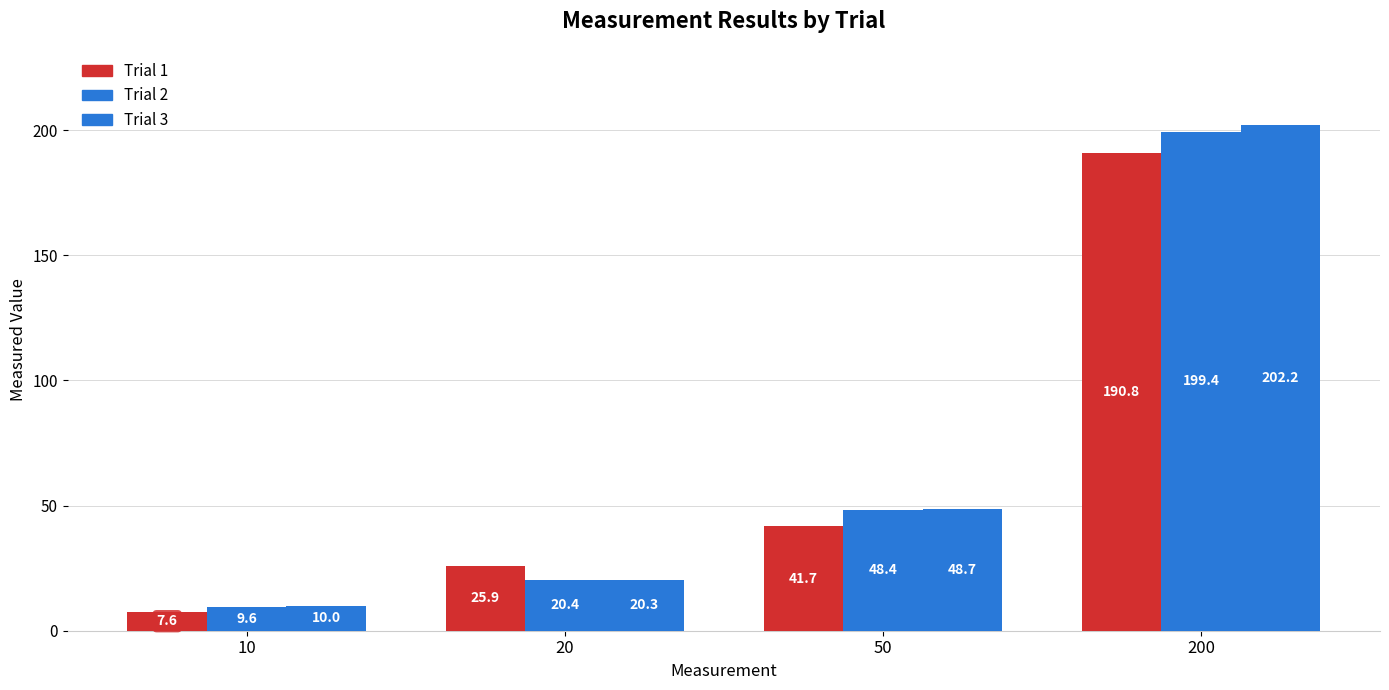

Does the chart contain any negative values?

No